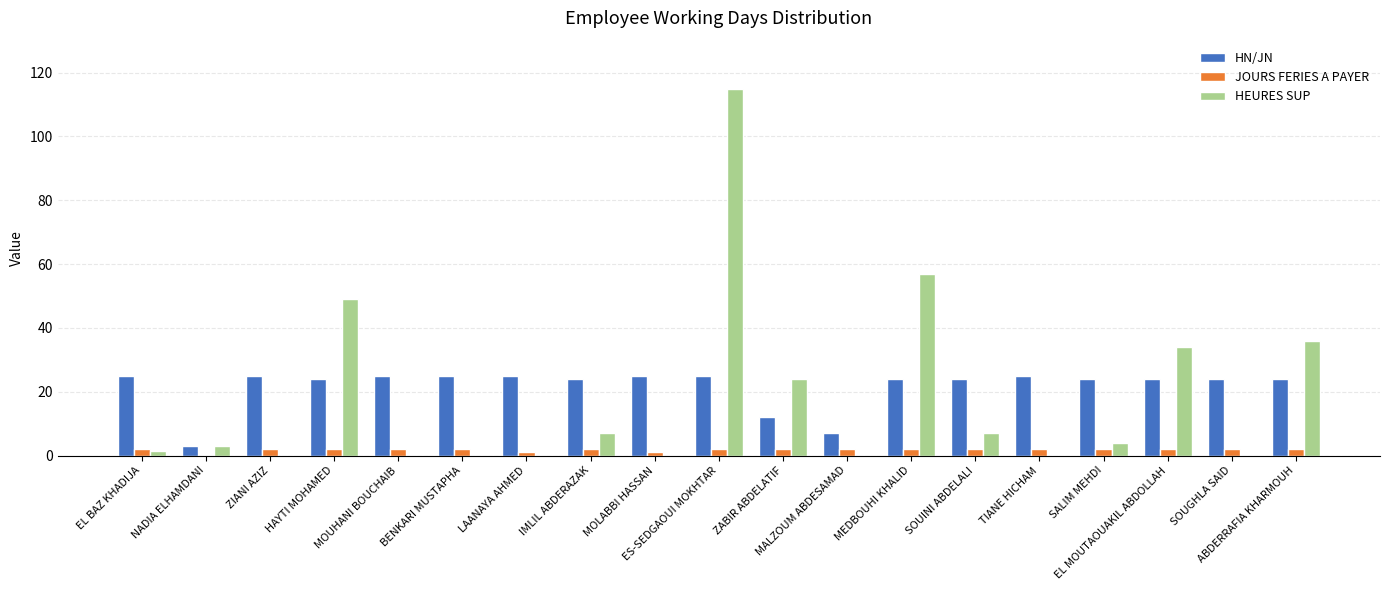

True or false: JOURS FERIES A PAYER has a value of 2.0 at SOUGHLA SAID.

True